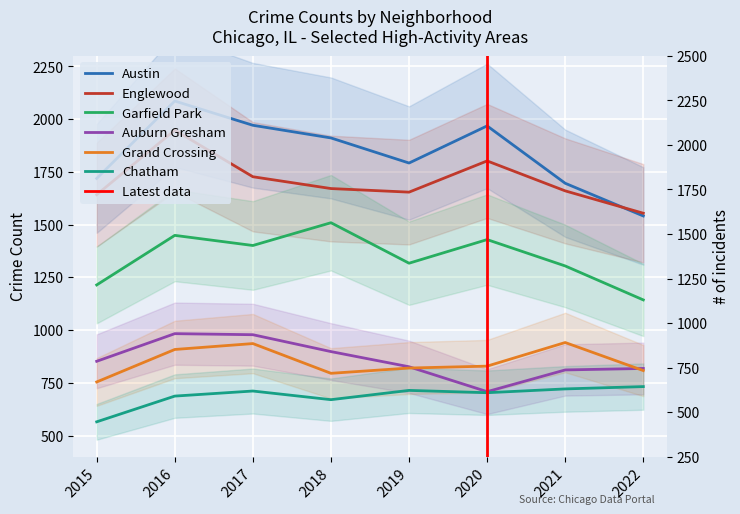

Which category has the lowest value across all series?

2015